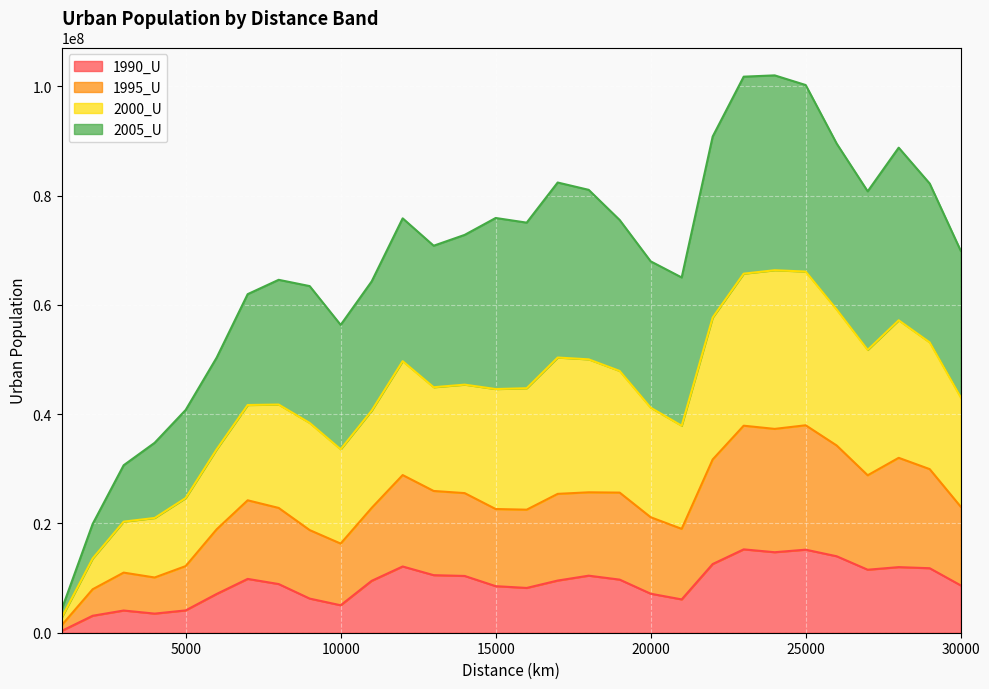

Does the chart display data point markers on the line(s)?

No